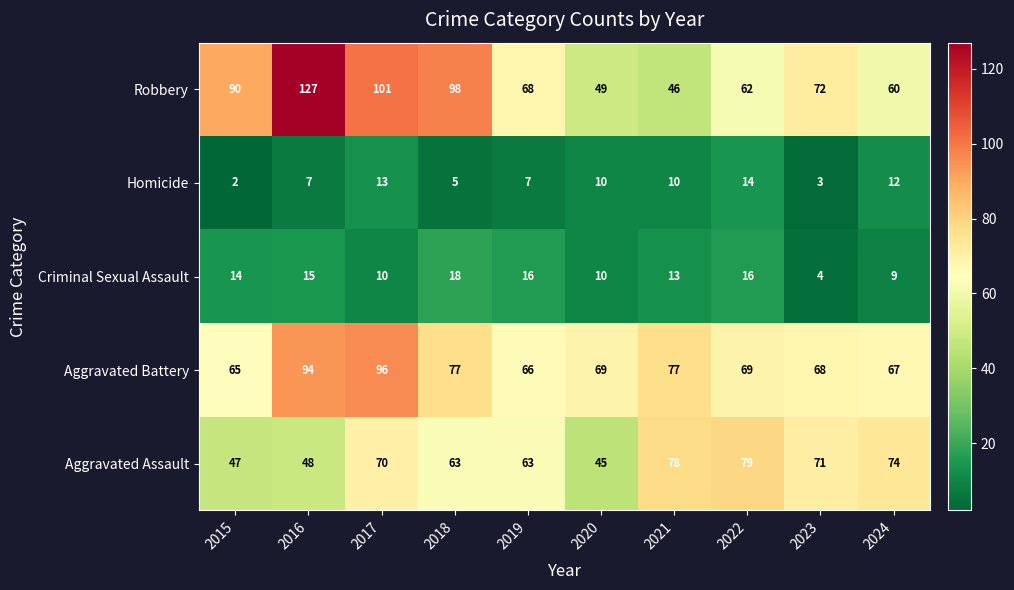

What is the approximate value of Aggravated Assault at 2024?

74